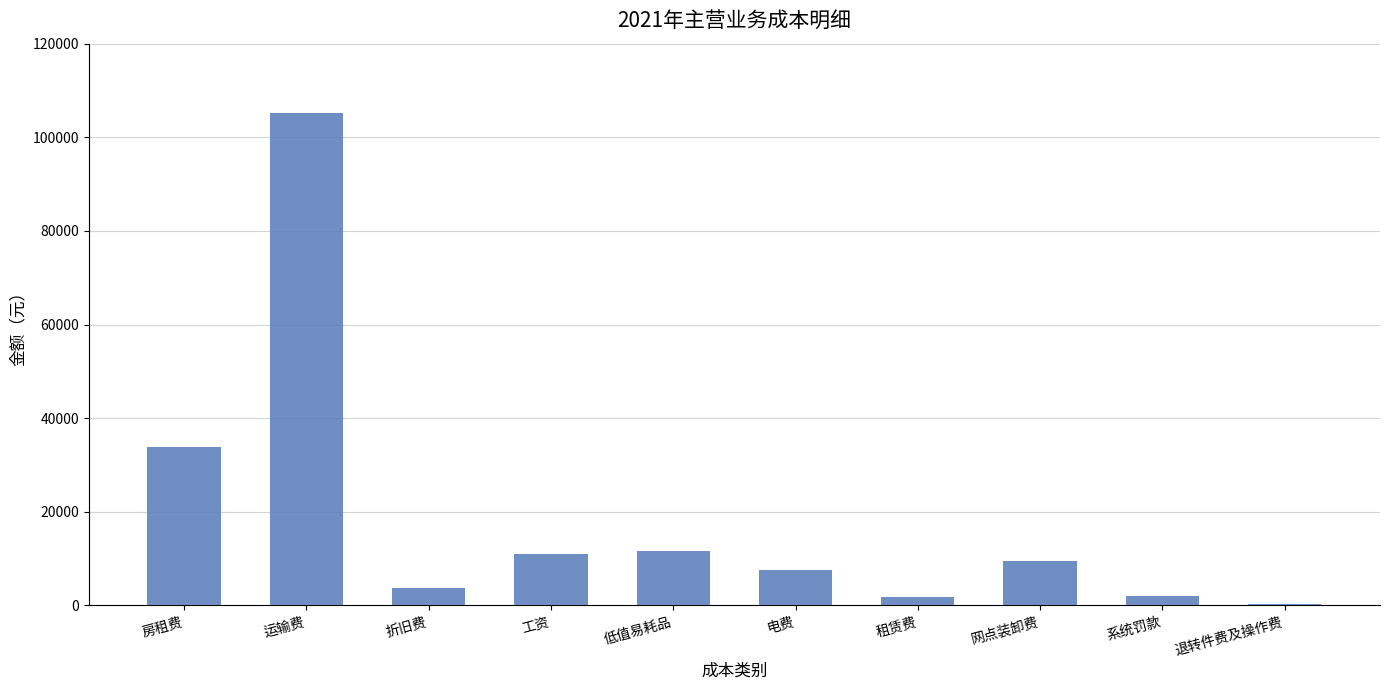

How many series are shown in this chart?

1